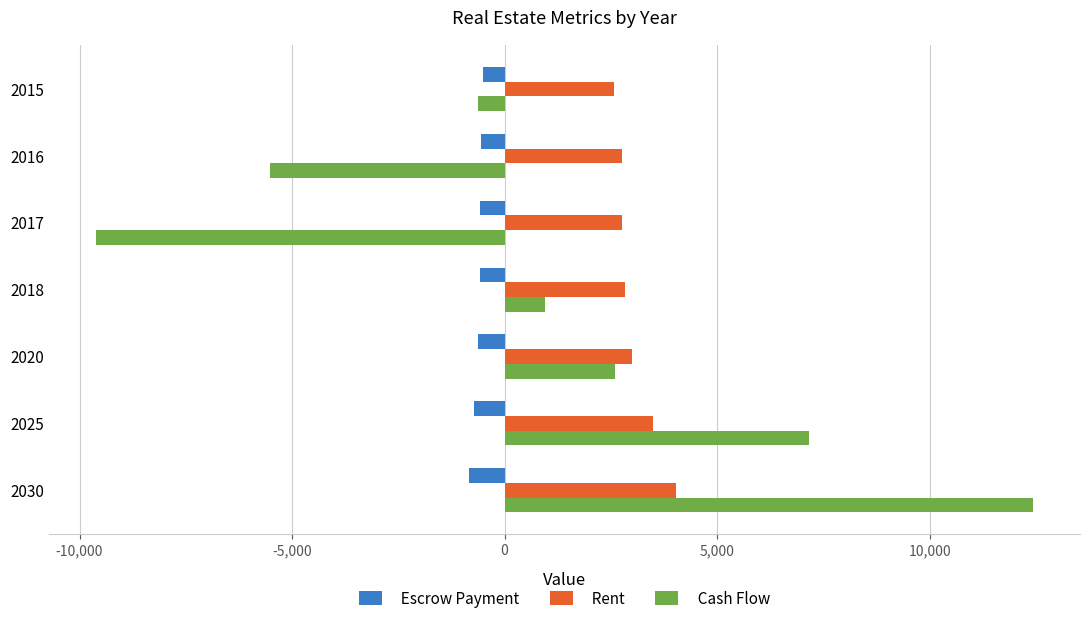

Which category has the lowest value in the Cash Flow series?

2017